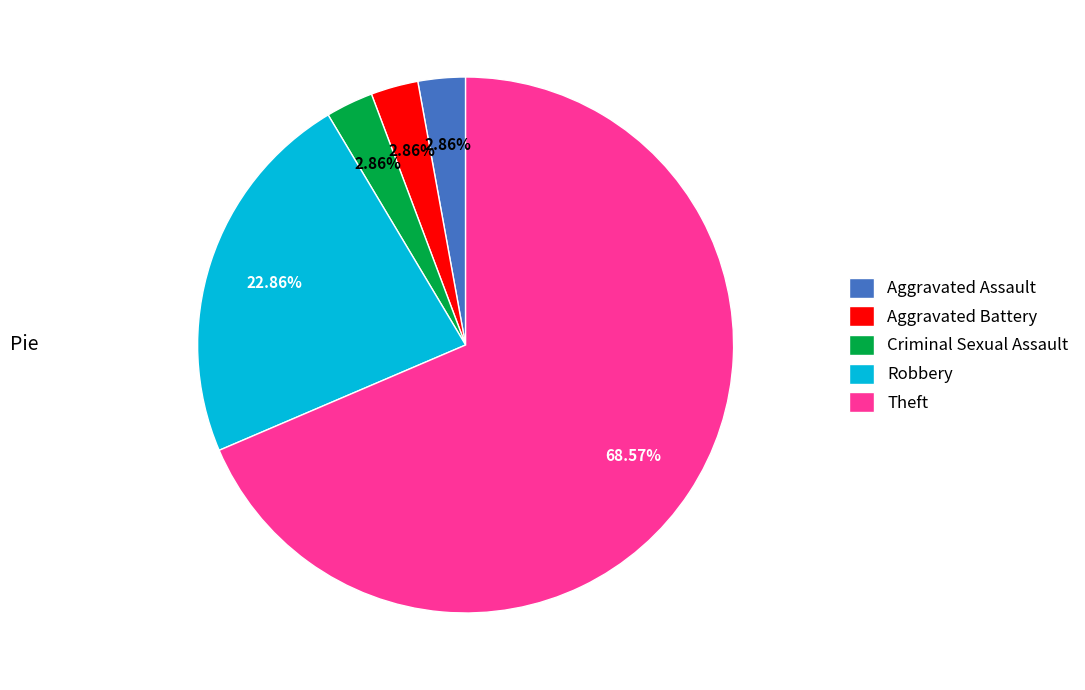

What is the largest slice in the pie chart?

Theft